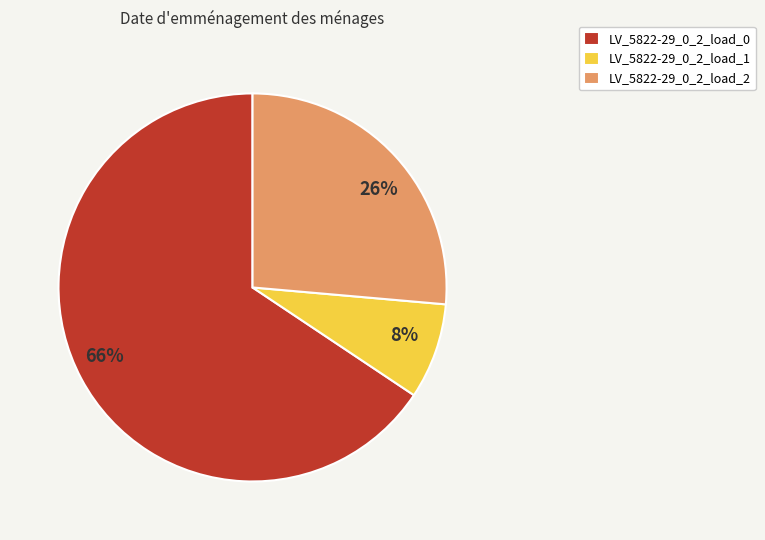

Does LV_5822-29_0_2_load_2 account for over 50% of the chart?

No